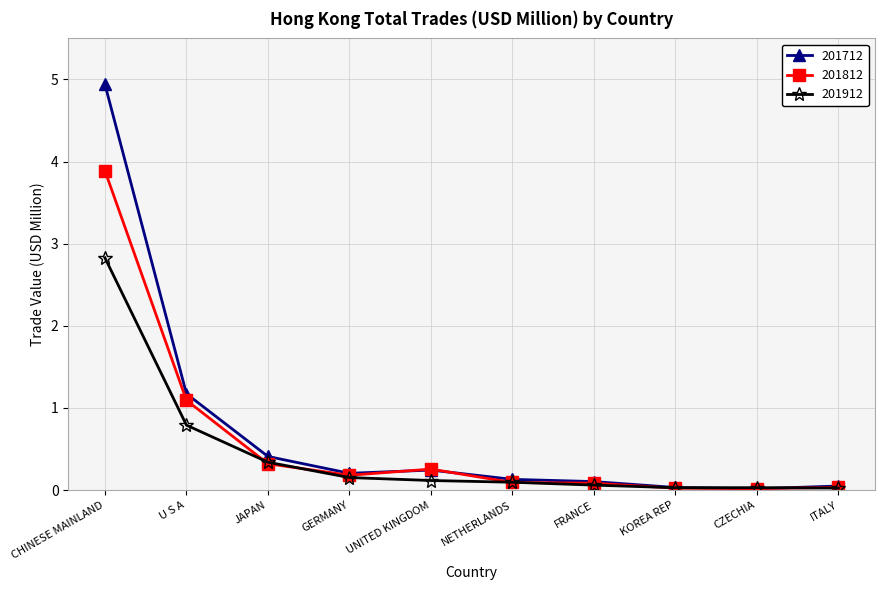

Is it true that 201712 equals 0.1 at FRANCE?

True